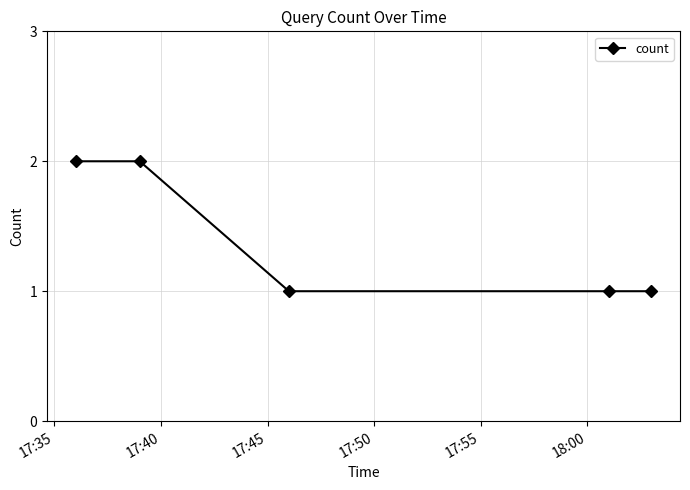

What is the sum of all values?

7